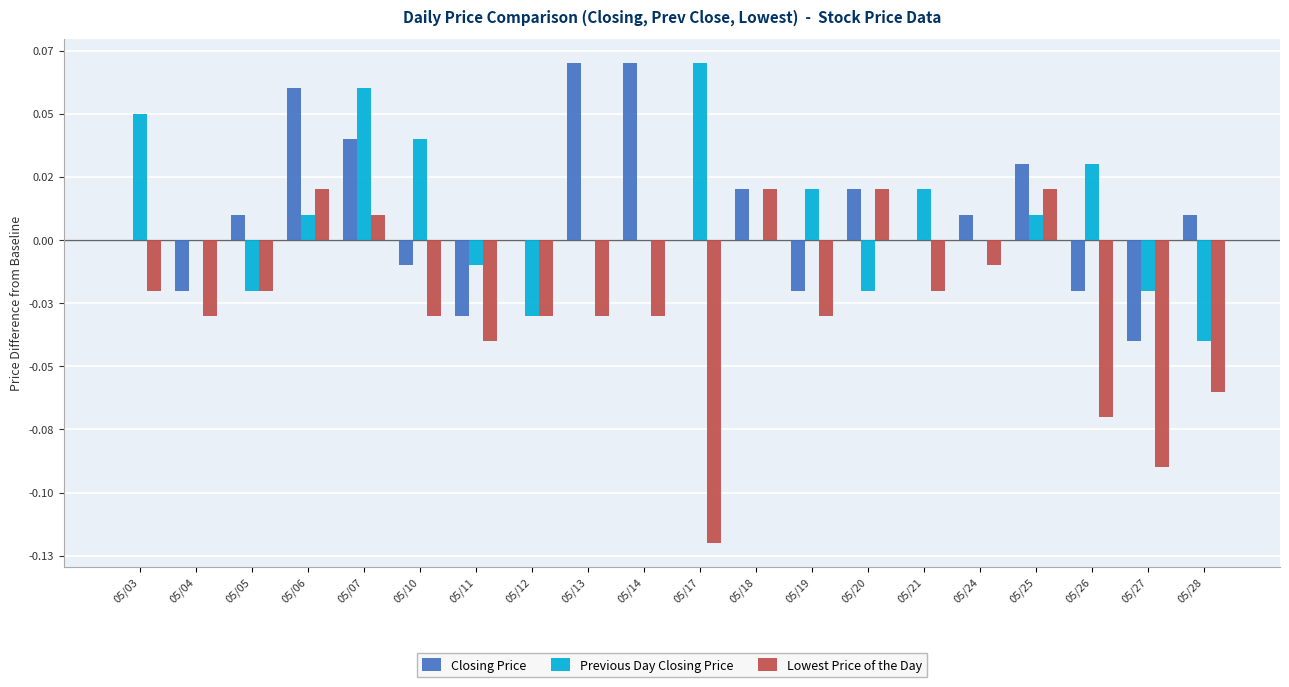

Does the chart contain stacked bars?

No